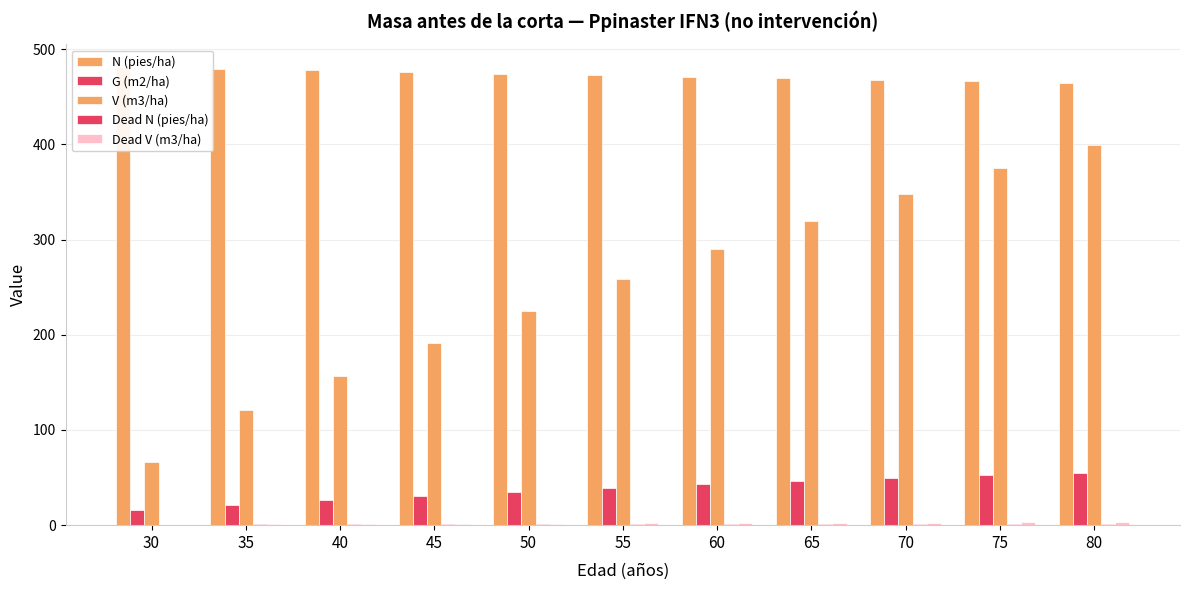

Reading left to right, list all the values displayed in this chart.

N (pies/ha): 481.0	479.4	477.7	476.1	474.4	472.8	471.1	469.5	467.9	466.3	464.7
G (m2/ha): 16.0	21.2	26.2	30.9	35.2	39.2	42.9	46.3	49.4	52.3	54.9
V (m3/ha): 66.0	121.2	156.3	191.3	225.4	258.4	289.8	319.7	347.9	374.6	399.8
Dead N (pies/ha): 0.0	1.6	1.6	1.6	1.6	1.6	1.6	1.6	1.6	1.6	1.6
Dead V (m3/ha): 0.0	0.8	1.1	1.4	1.6	1.9	2.2	2.4	2.7	2.9	2.9